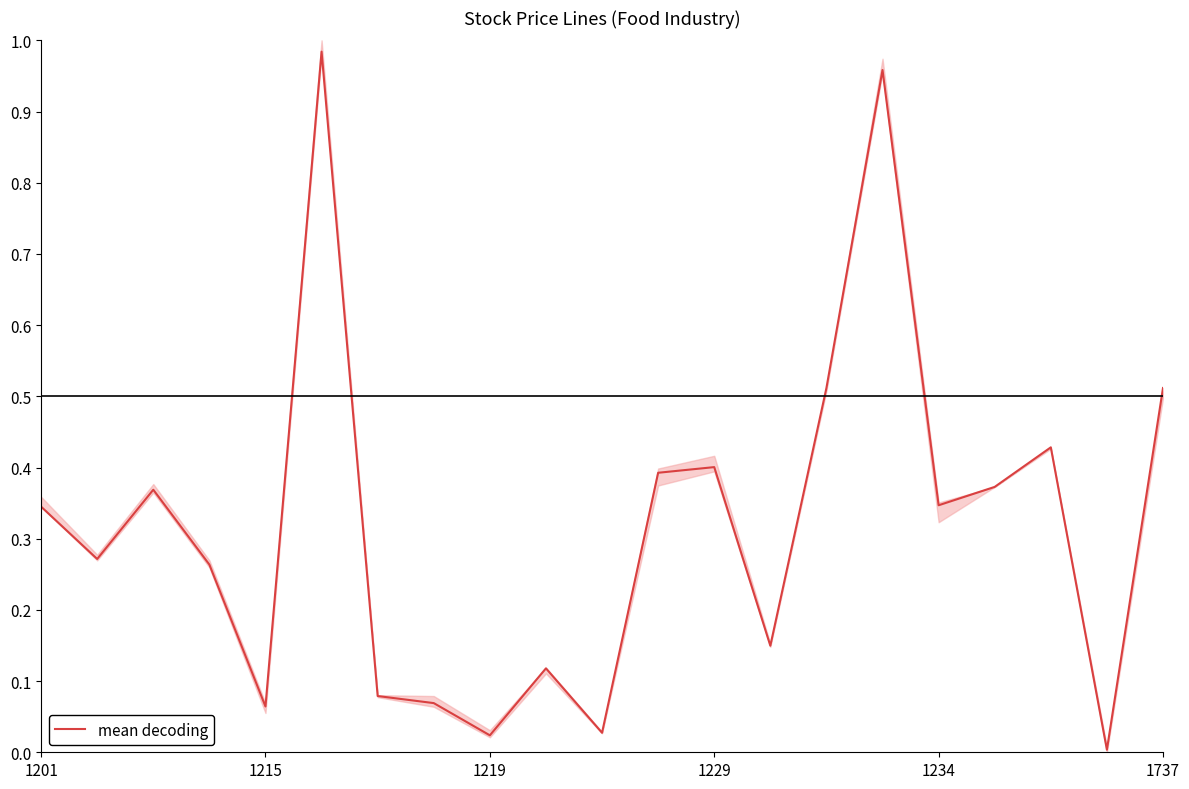

What is the greatest value displayed?

1.0